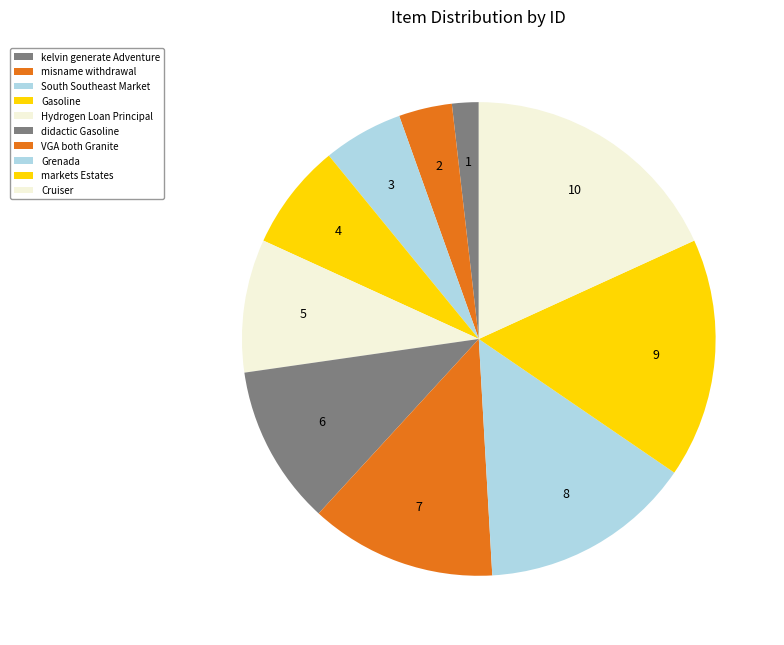

What percentage do Cruiser and kelvin generate Adventure together represent?

20.0%